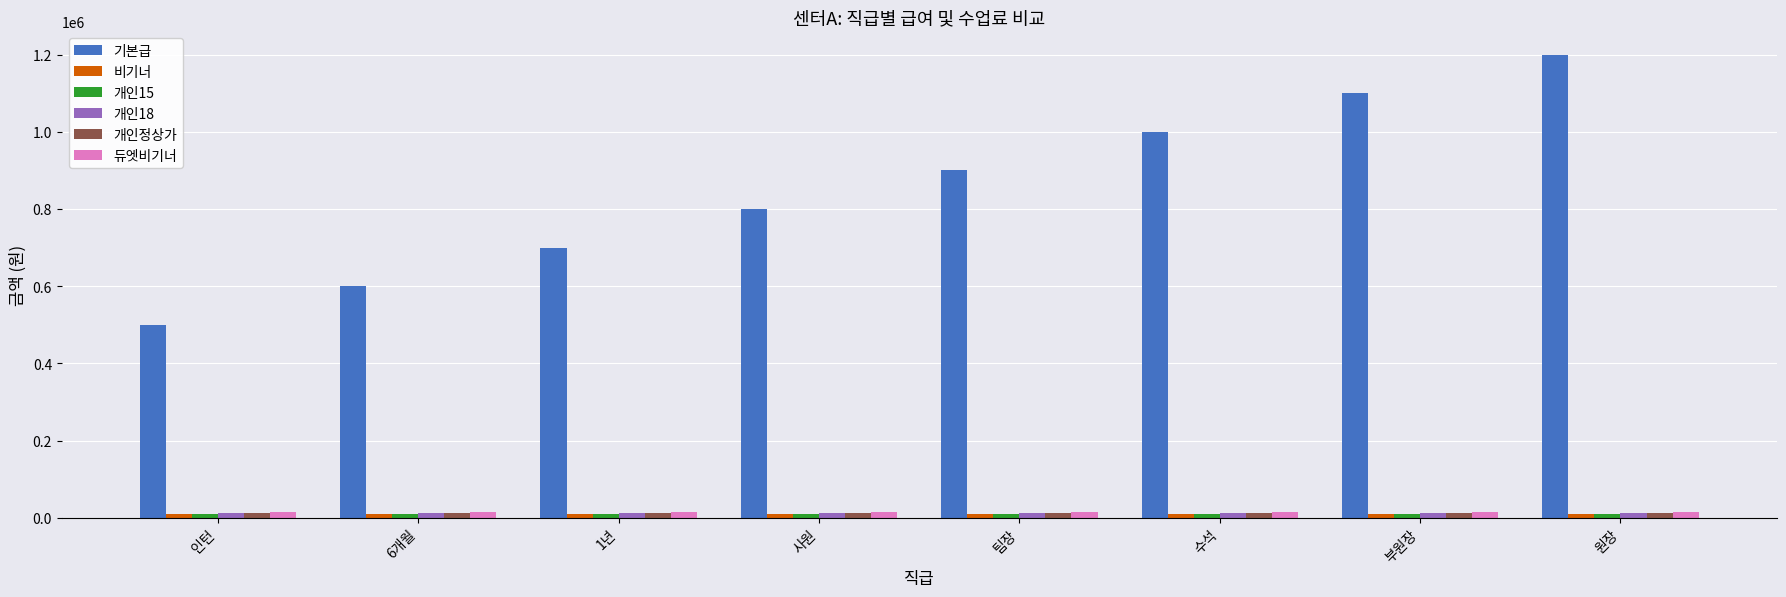

What is the value of the 기본급 bar at the 7th from the left?

1100000